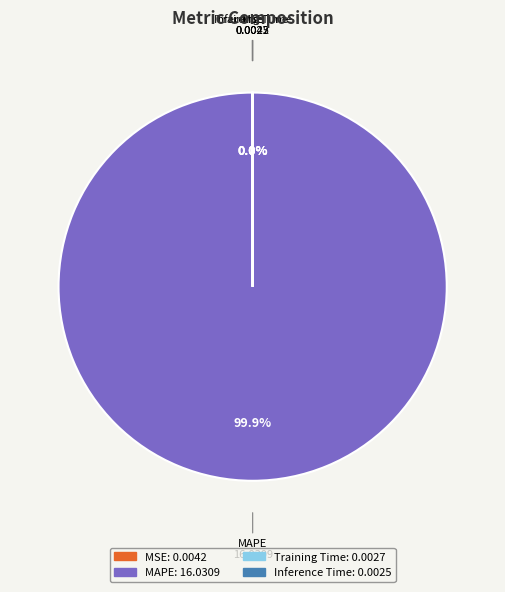

Which category has the biggest portion of the pie?

MAPE